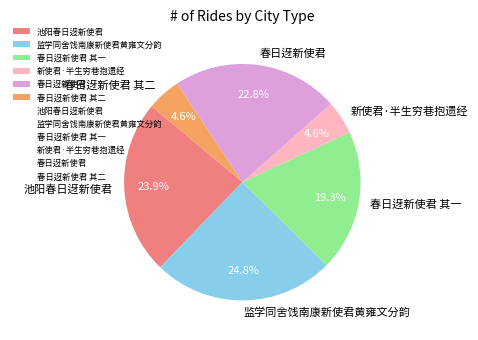

Which category has the biggest portion of the pie?

监学同舍饯南康新使君黄雍文分韵